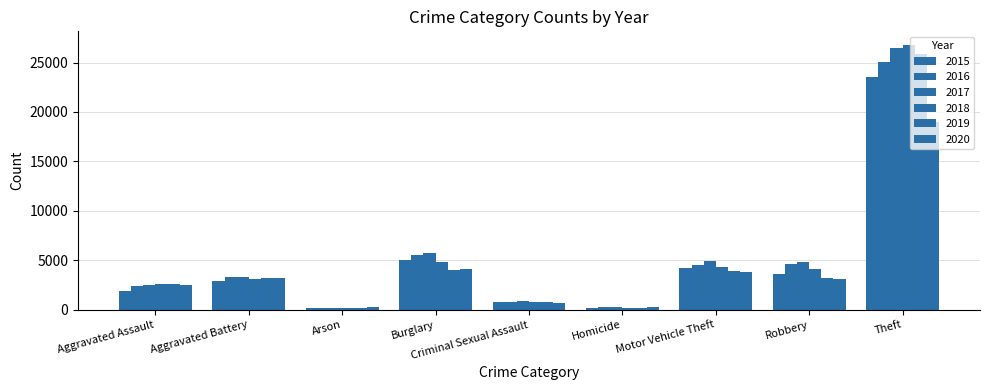

How many data points in 2015 are less than 2864?

4